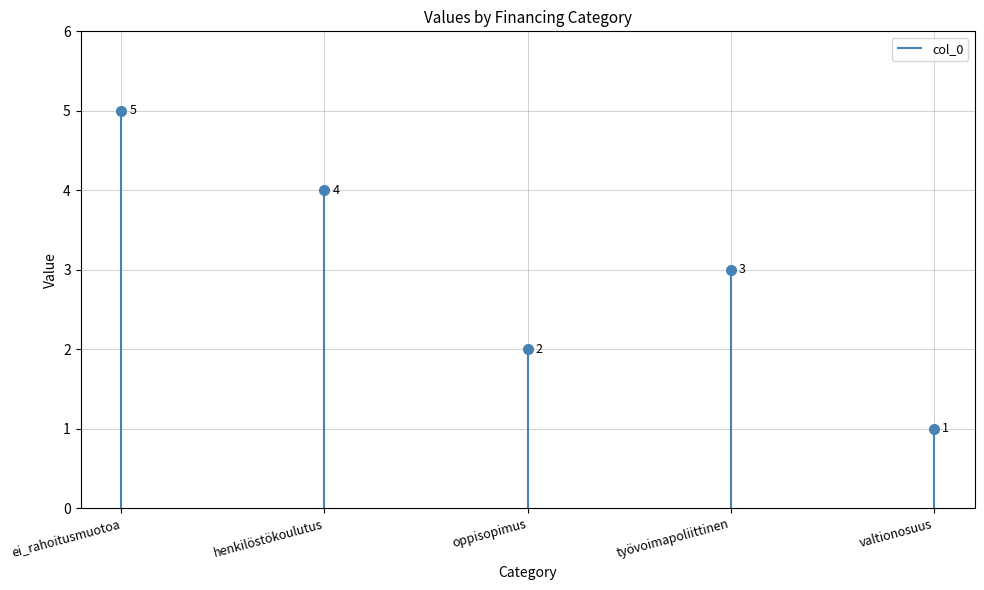

Between henkilöstökoulutus and valtionosuus, which is larger?

henkilöstökoulutus